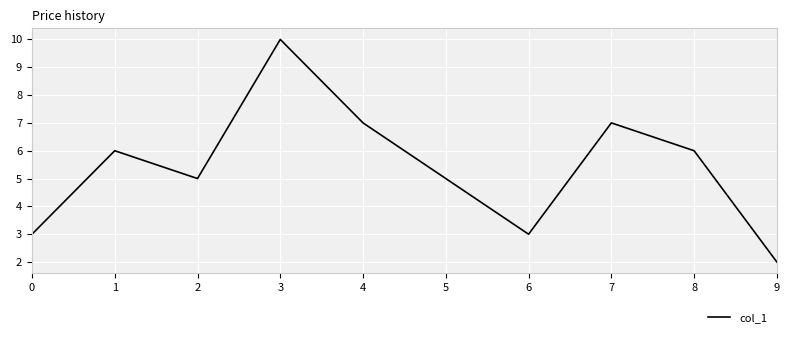

Is it true that the value at 8 is 10?

False